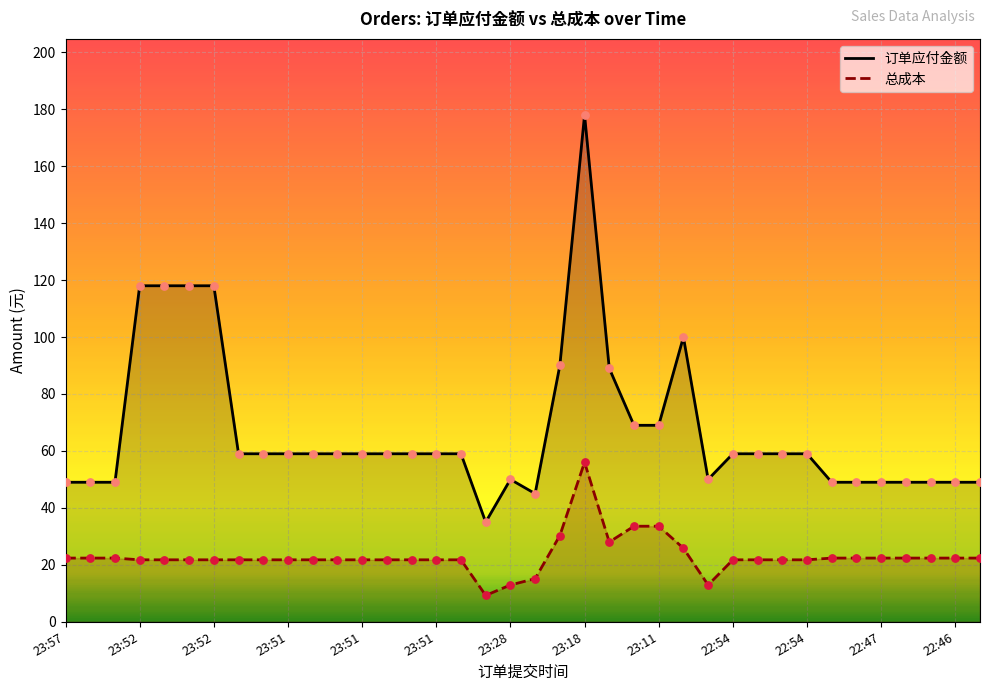

Is the value of 订单应付金额 at 23:57 greater than the value of 总成本 at 22?

Yes